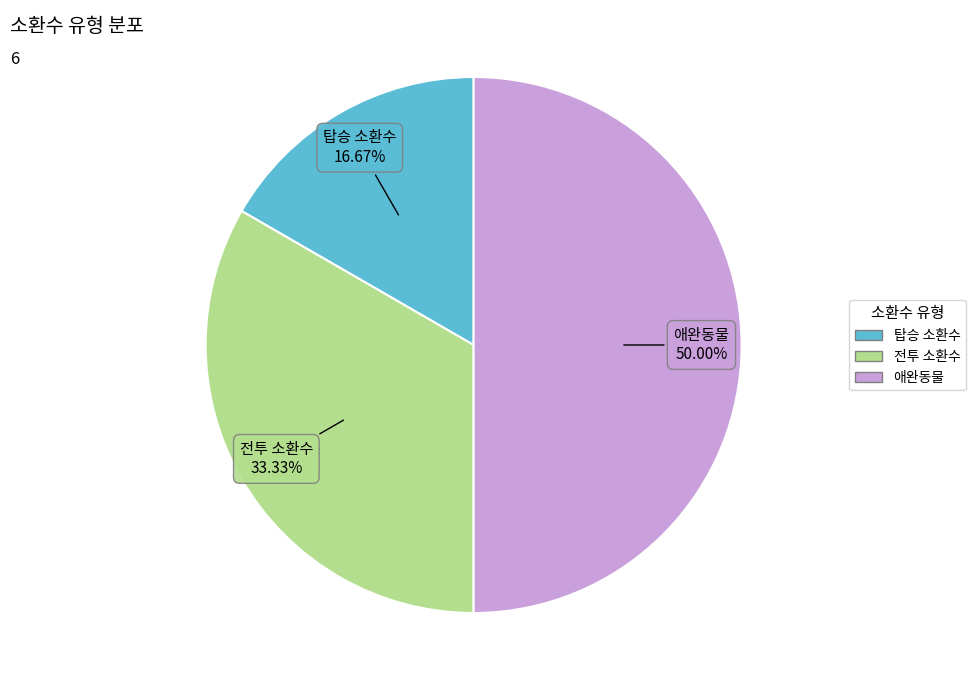

To the nearest percent, what is the difference between the 전투 소환수 and 애완동물 slice percentages?

17%